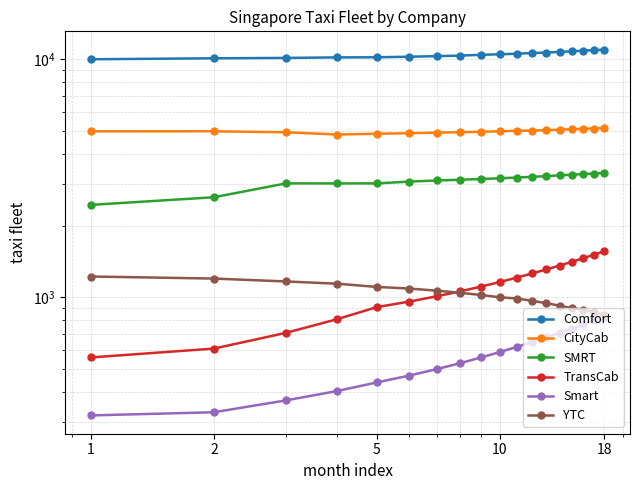

Which series has the largest range (max minus min)?

TransCab